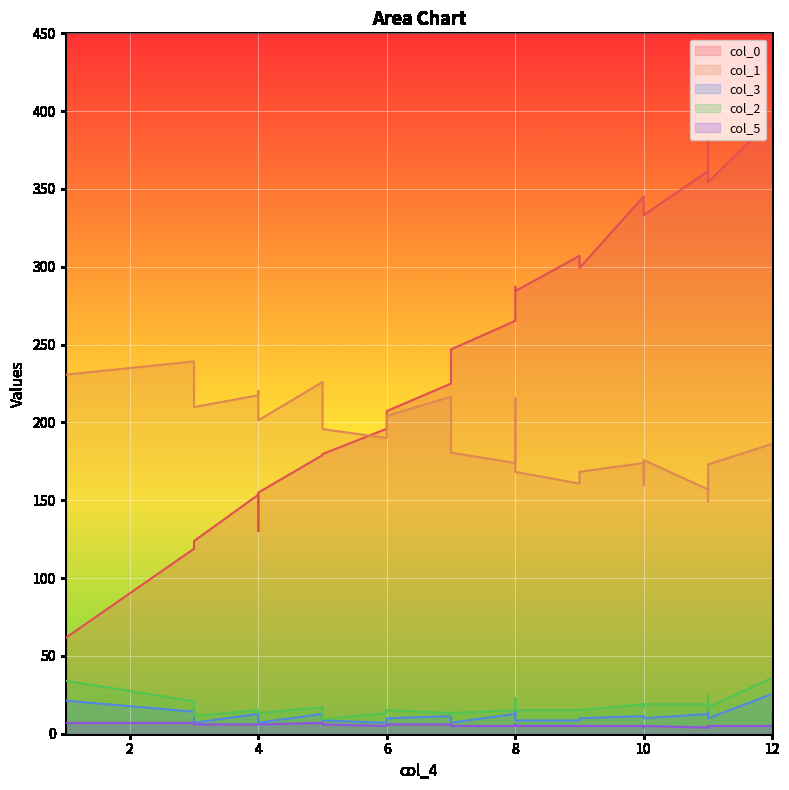

At which label does col_2 reach its peak?

12